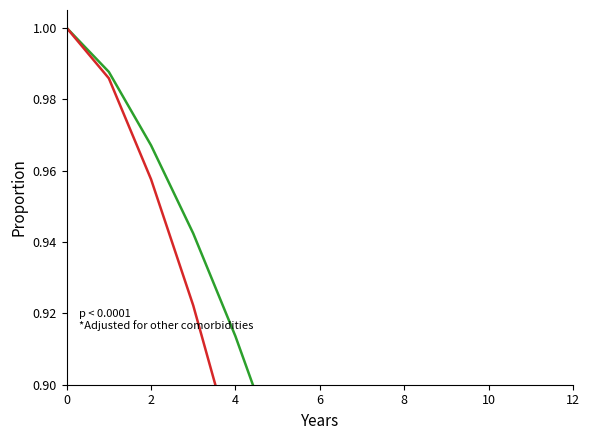

What is the label of the 12th point from the right?

2